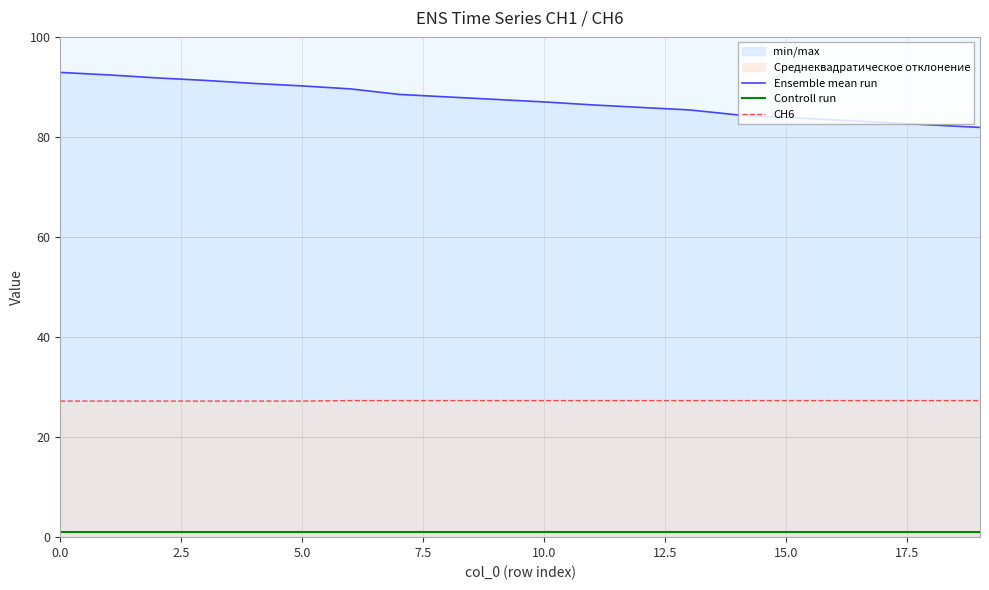

What is the average value of the Ensemble mean run series?

87.3